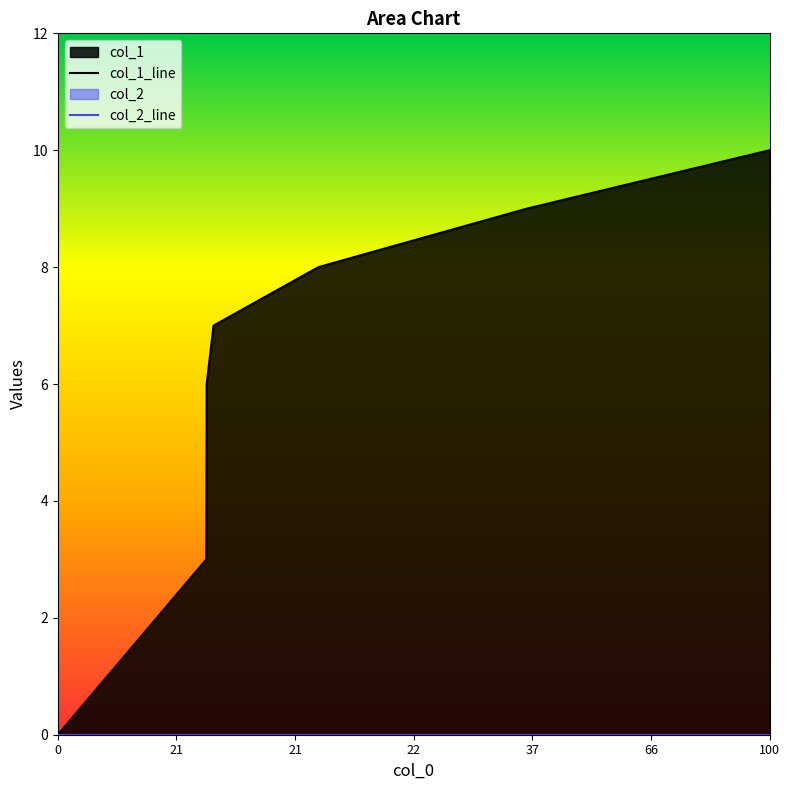

Which series changed the most between 21 and 66?

col_1_line